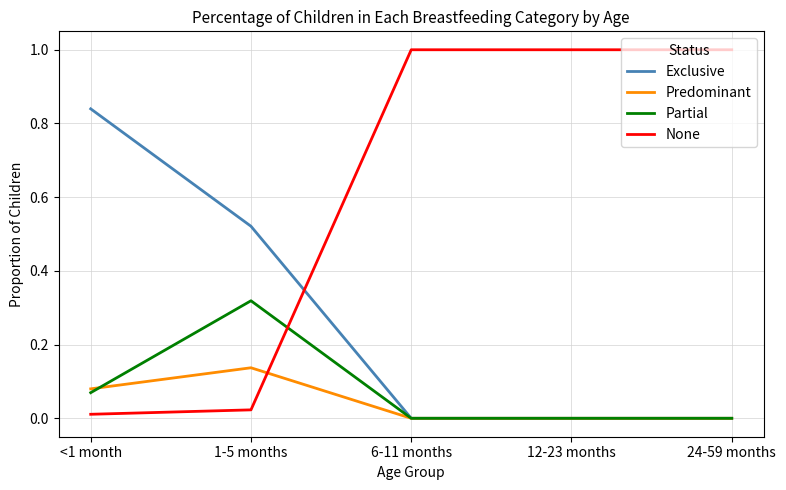

At how many categories does at least one series exceed 0?

5